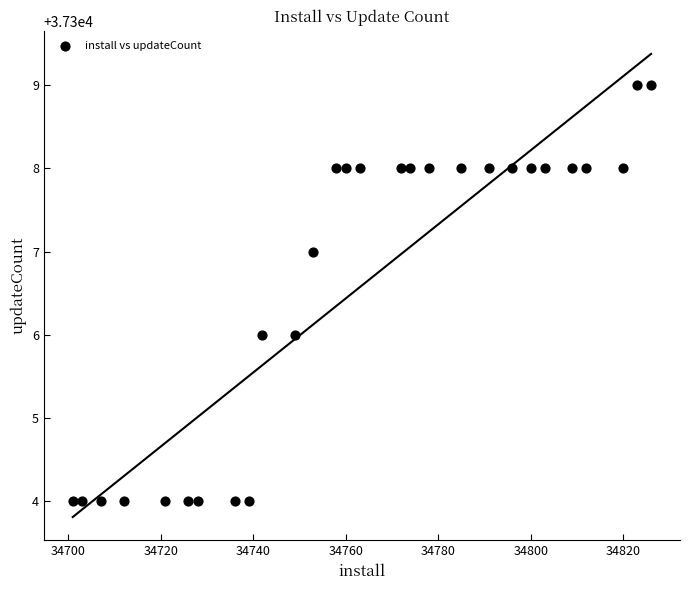

What is the range of X values (max minus min)?

125